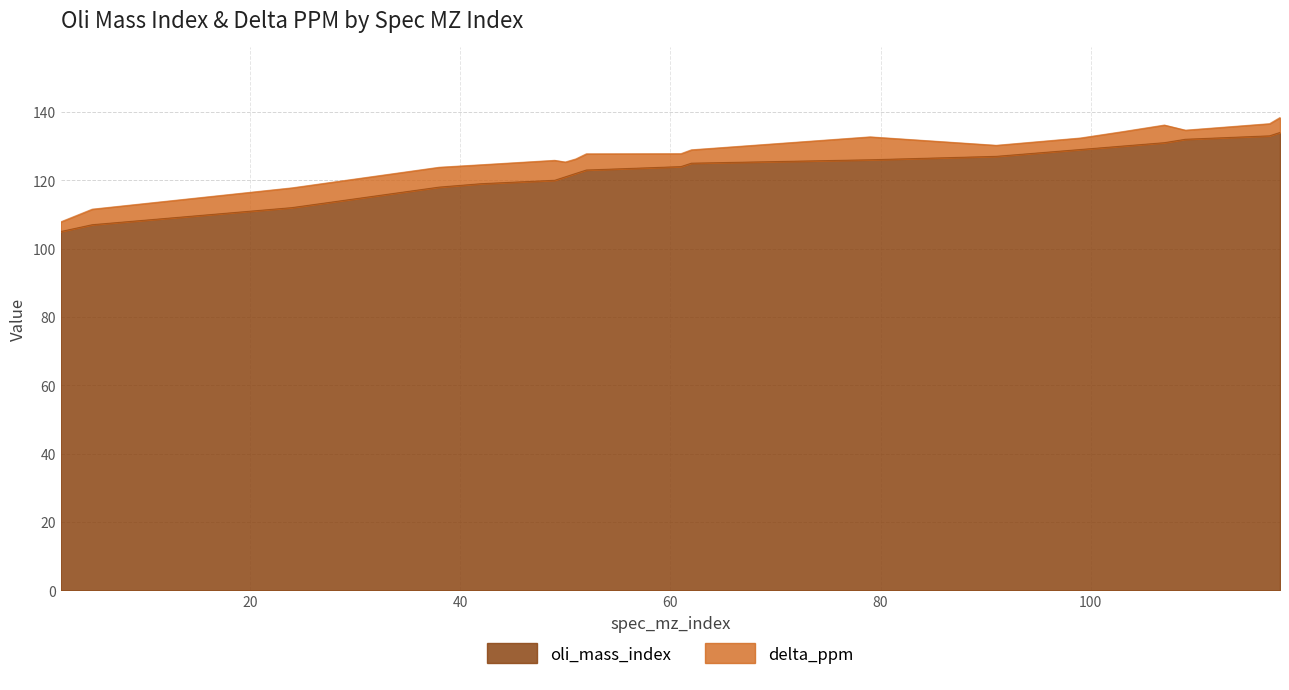

List the labels in order of value, smallest first.

2, 5, 24, 38, 42, 49, 50, 51, 52, 61, 62, 79, 91, 99, 103, 107, 109, 117, 118